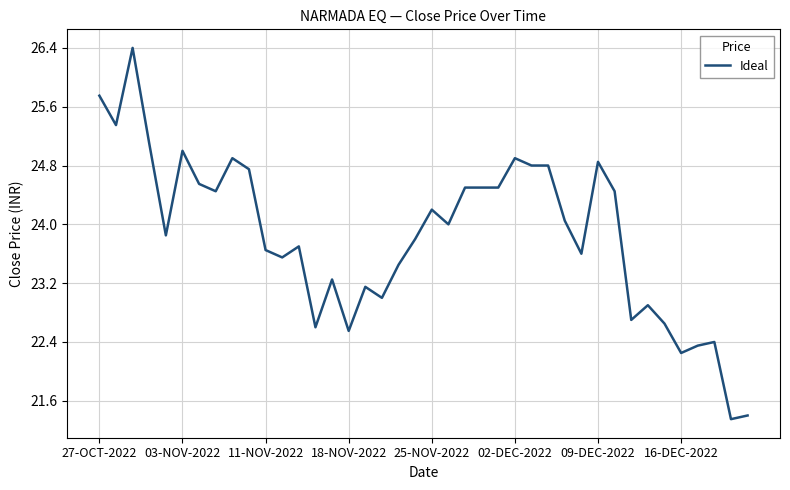

What is the minimum value shown in the chart?

21.4